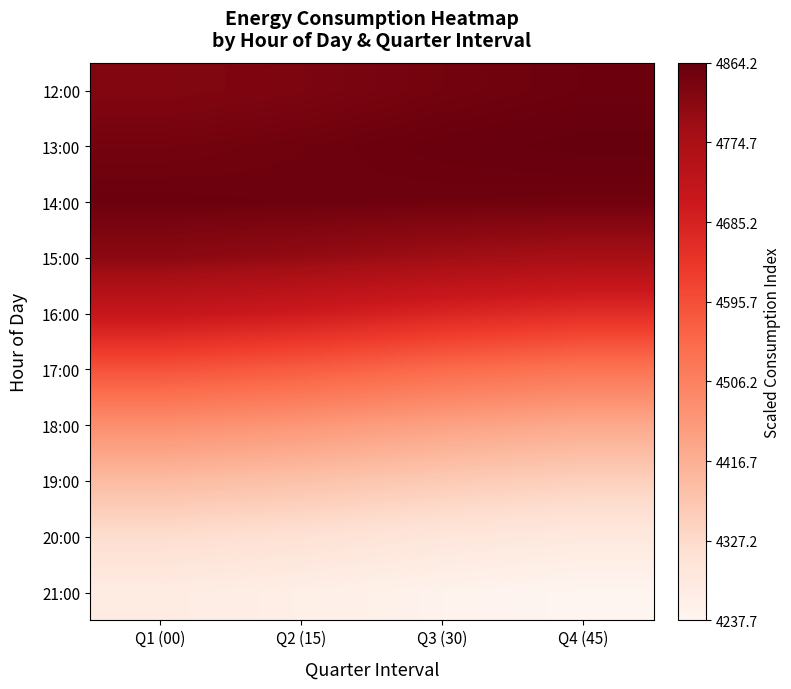

Reading right to left, list all the values displayed in this chart.

12:00: Q4 (45)=4854.7	Q3 (30)=4847.1	Q2 (15)=4836.5	Q1 (00)=4828.9
13:00: Q4 (45)=4864.2	Q3 (30)=4859.0	Q2 (15)=4851.7	Q1 (00)=4846.5
14:00: Q4 (45)=4850.4	Q3 (30)=4852.0	Q2 (15)=4854.2	Q1 (00)=4855.7
15:00: Q4 (45)=4780.2	Q3 (30)=4791.2	Q2 (15)=4806.7	Q1 (00)=4817.8
16:00: Q4 (45)=4660.0	Q3 (30)=4677.1	Q2 (15)=4701.2	Q1 (00)=4718.3
17:00: Q4 (45)=4531.9	Q3 (30)=4549.4	Q2 (15)=4573.9	Q1 (00)=4591.4
18:00: Q4 (45)=4428.8	Q3 (30)=4443.8	Q2 (15)=4464.8	Q1 (00)=4479.7
19:00: Q4 (45)=4350.1	Q3 (30)=4362.7	Q2 (15)=4380.5	Q1 (00)=4393.1
20:00: Q4 (45)=4282.9	Q3 (30)=4294.0	Q2 (15)=4309.5	Q1 (00)=4320.6
21:00: Q4 (45)=4237.7	Q3 (30)=4247.7	Q2 (15)=4261.6	Q1 (00)=4271.6